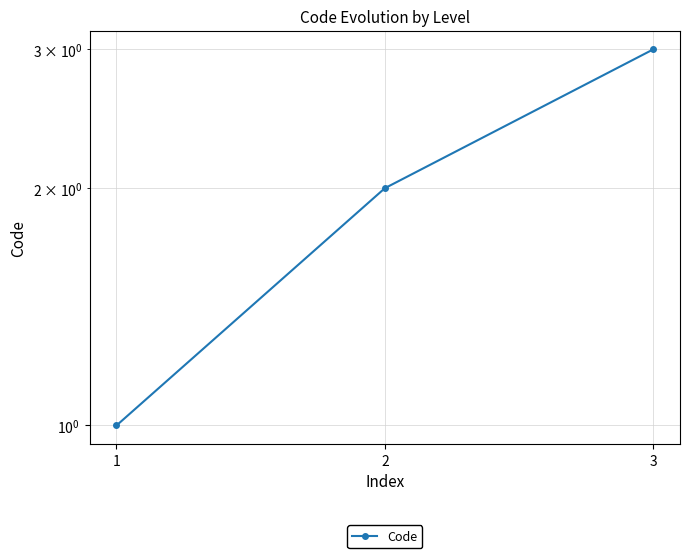

The value at 2 is 2. True or false?

True